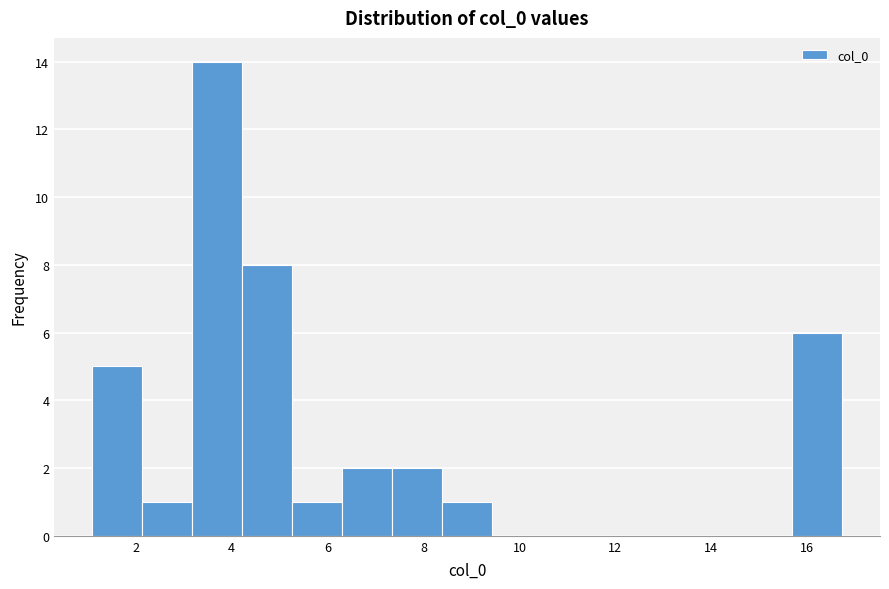

Which range on the x-axis has the tallest bar?

3.2 to 4.2